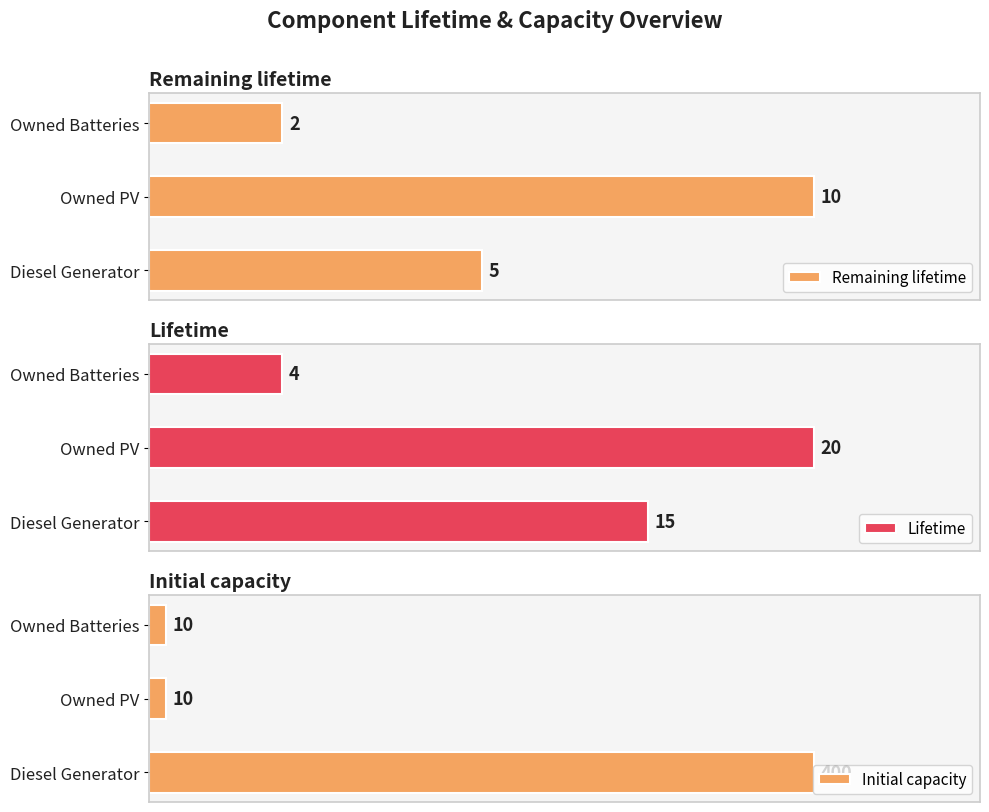

How many data points does each series have?

3